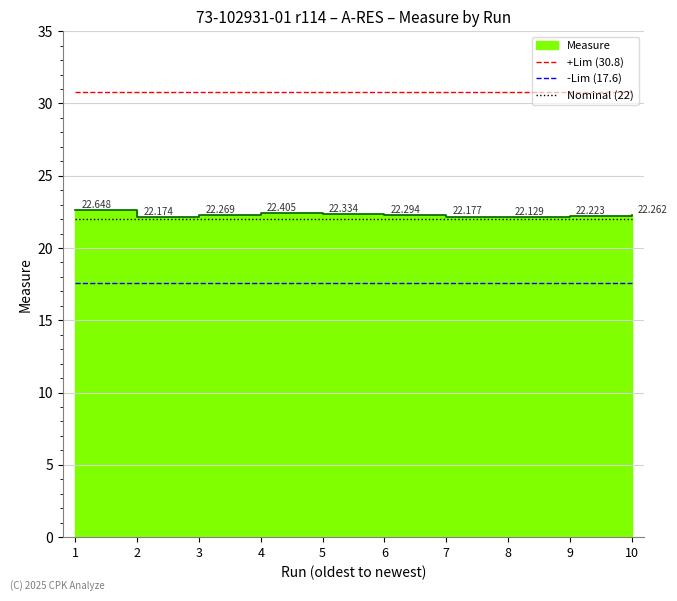

List the labels in order of Nominal (22) value, smallest first.

1, 2, 3, 4, 5, 6, 7, 8, 9, 10